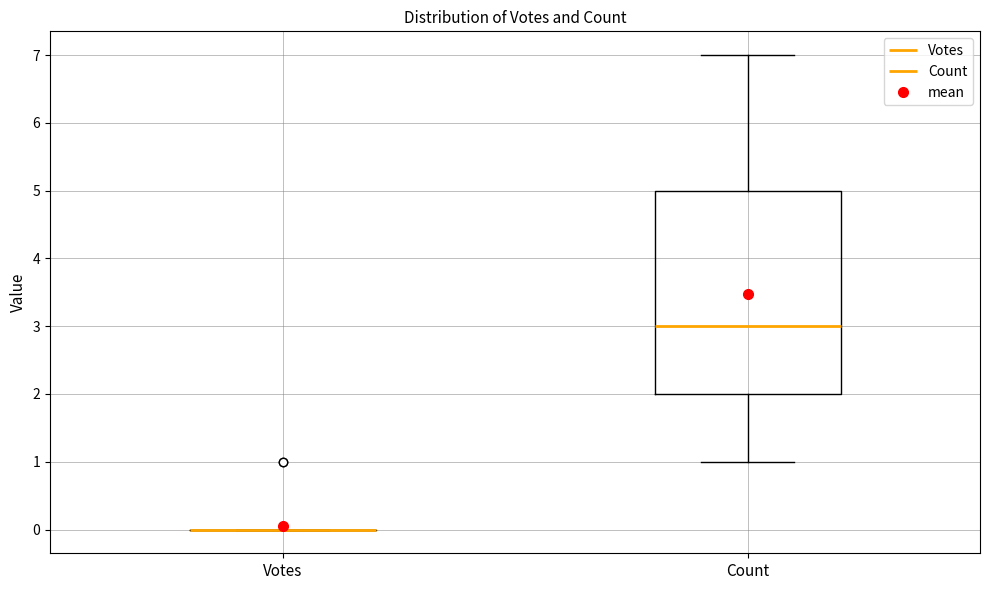

Reading left to right, read every box against the y-axis: the position of its median line, the range the box covers, and the ends of its whiskers. The values are not printed on the chart, so give them approximately, as read against the axis.

Votes: box collapsed to a line at 0, whiskers 0 to 0
Count: median 3, box 2 to 5, whiskers 1 to 7